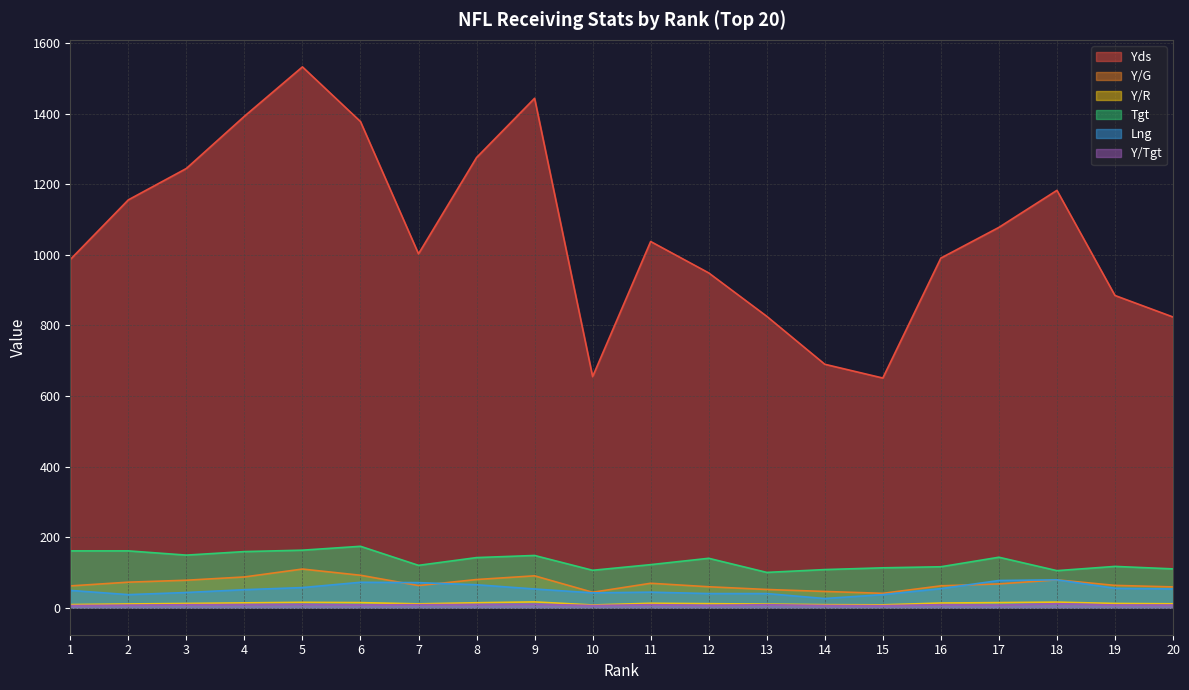

Is it true that Tgt equals 67.3 at 6?

False